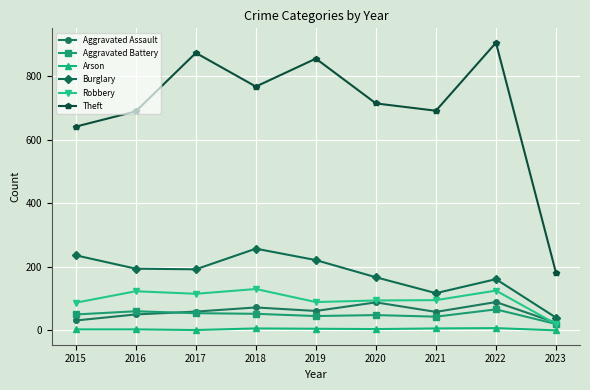

True or false: Aggravated Battery and Theft intersect in this chart.

False